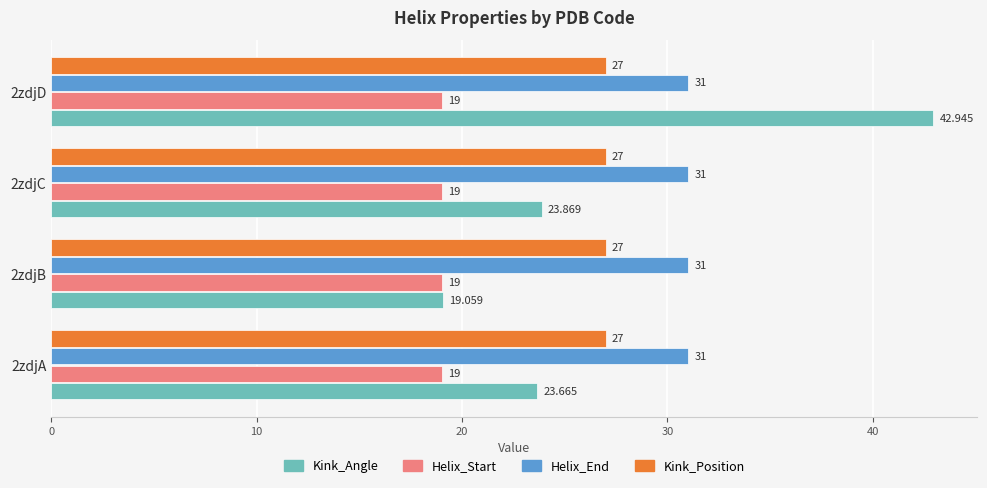

Rank the series by their maximum value, from highest to lowest.

Kink_Angle, Helix_End, Kink_Position, Helix_Start